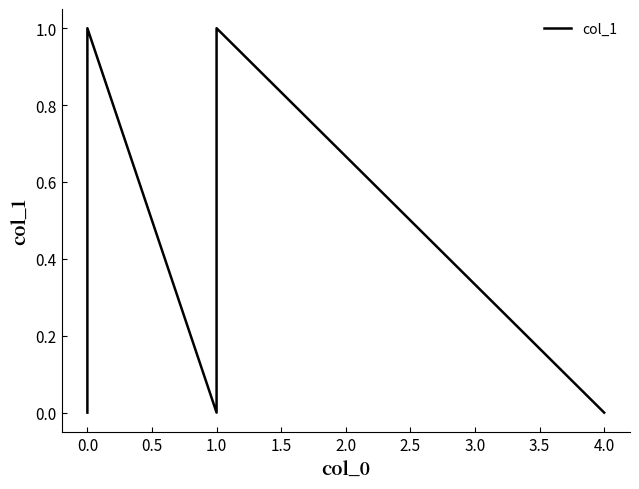

The chart shows a value of 0 at 0.0. True or false?

False